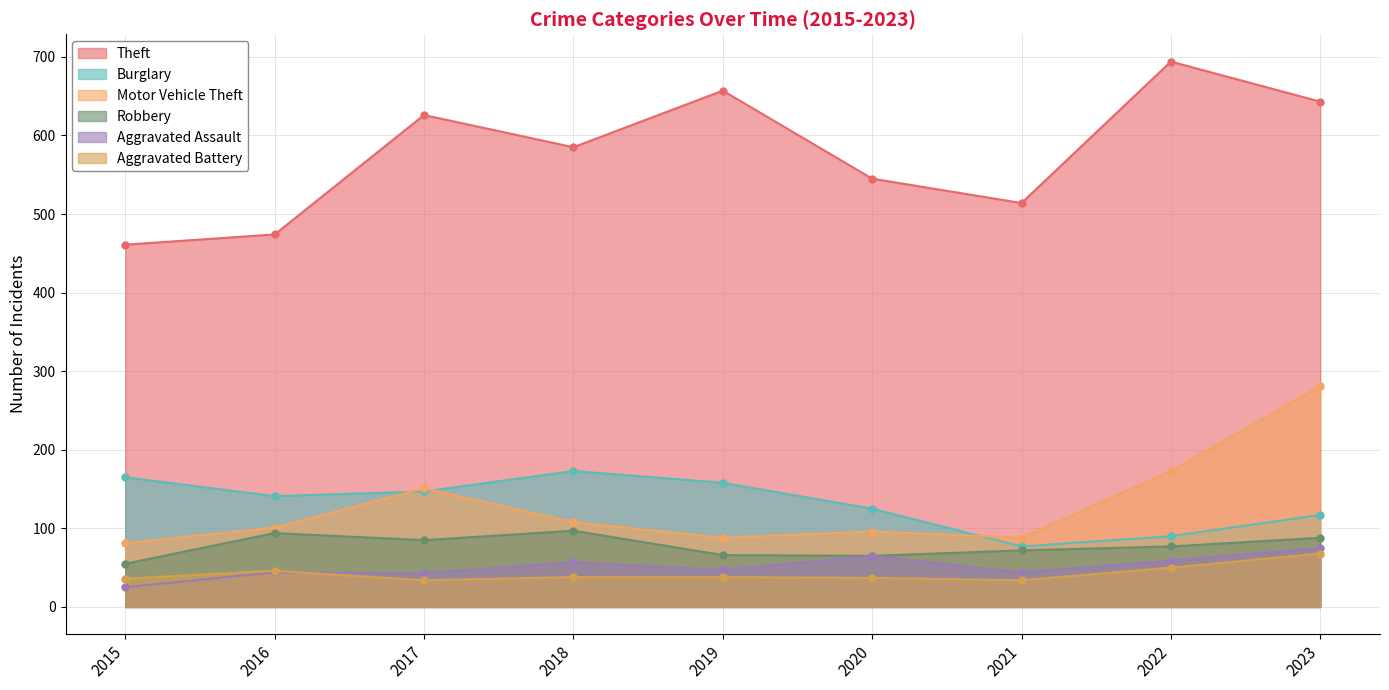

What is the average value of the Burglary series?

133